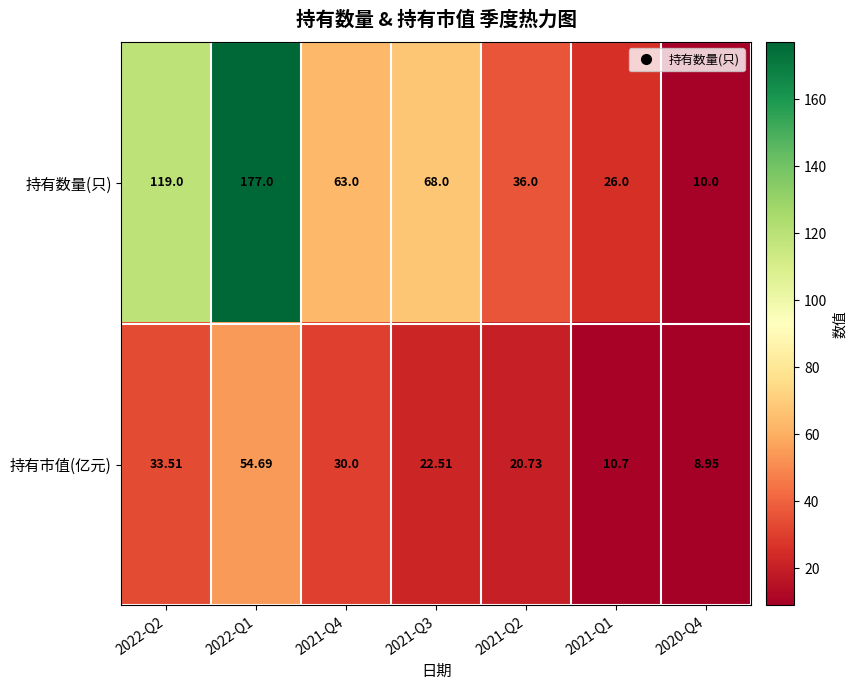

Rank the series by their maximum value, from lowest to highest.

持有市值(亿元), 持有数量(只)